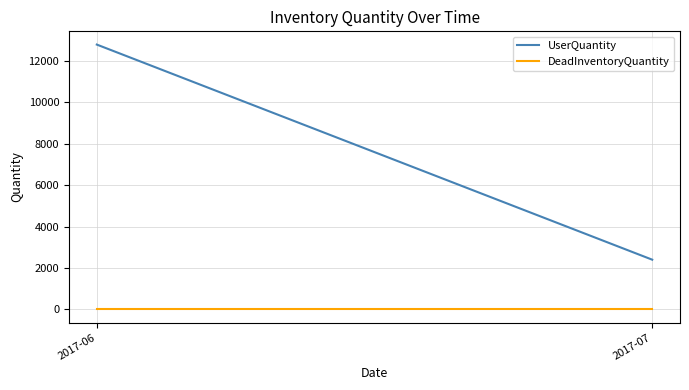

Which category has the lowest value across all series?

2017-06